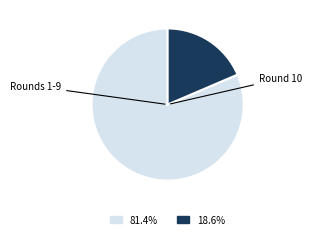

Is there any slice that represents more than half of the pie?

Yes